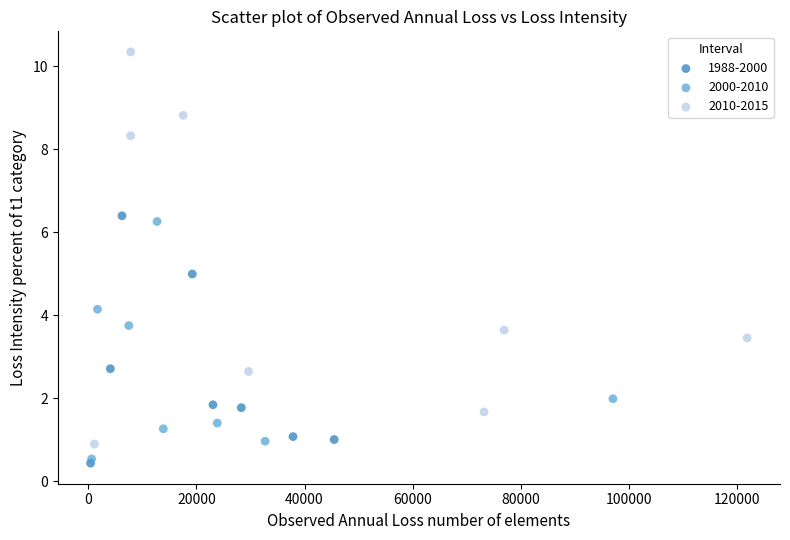

Which series has the widest spread of Y values?

2010-2015